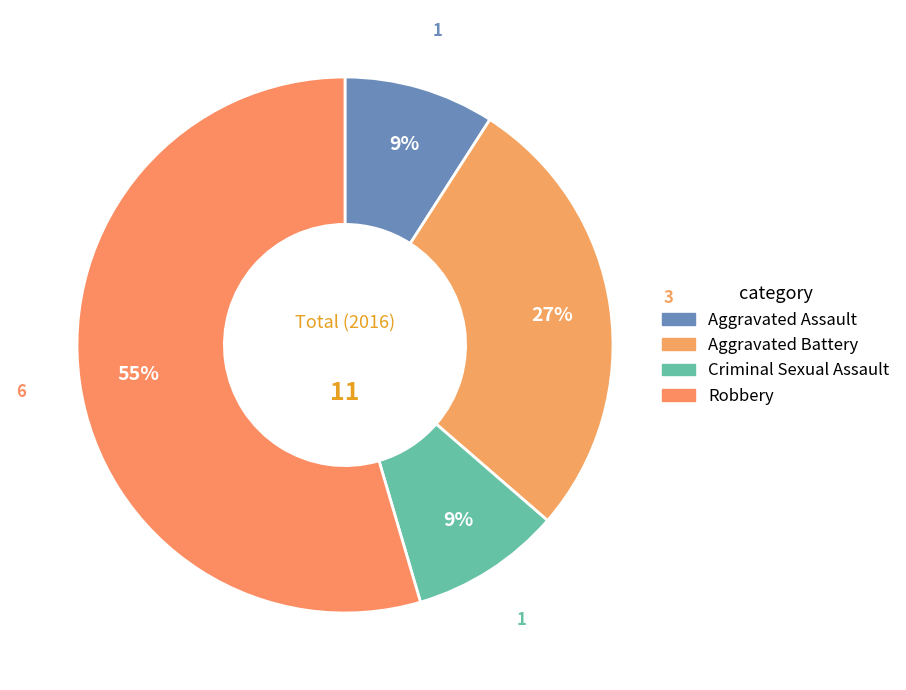

To the nearest percent, what portion does Aggravated Assault represent?

9%